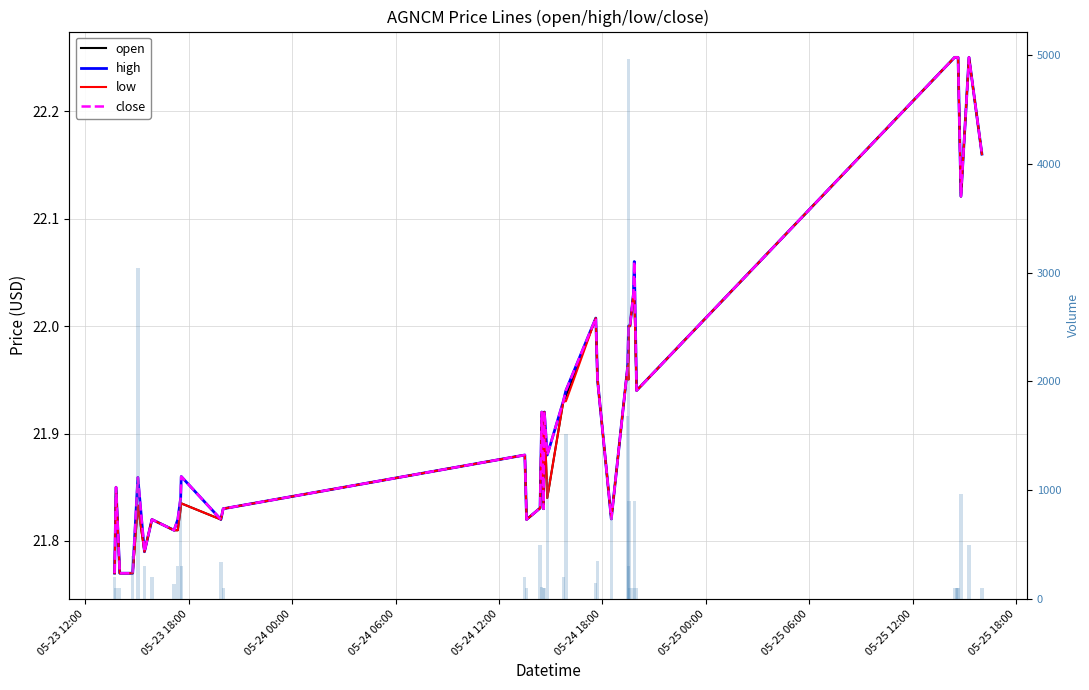

Which series has the largest range (max minus min)?

volume